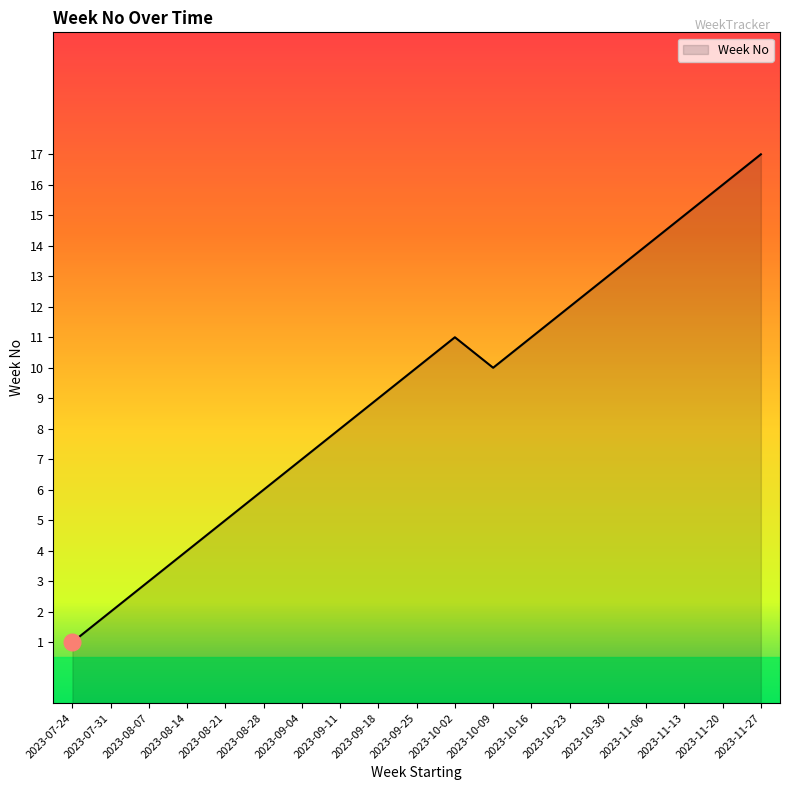

True or false: the data shows 3 at 2023-08-07.

True